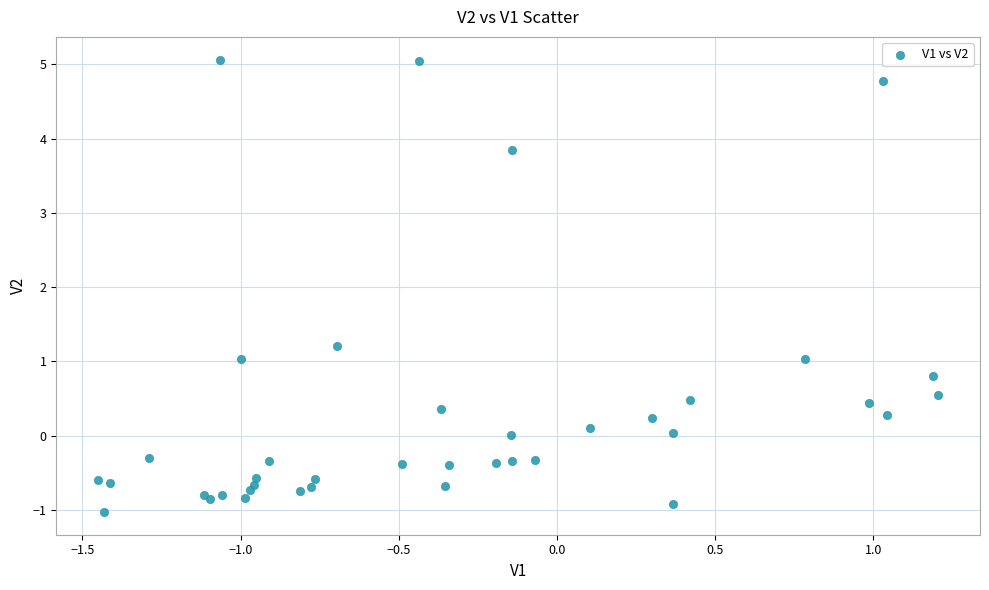

What Y value in the scatter plot is closest to 2?

1.2